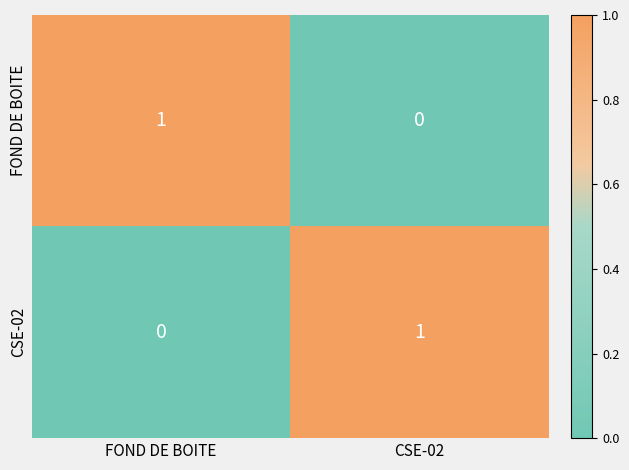

At which label is FOND DE BOITE closest to 0?

CSE-02